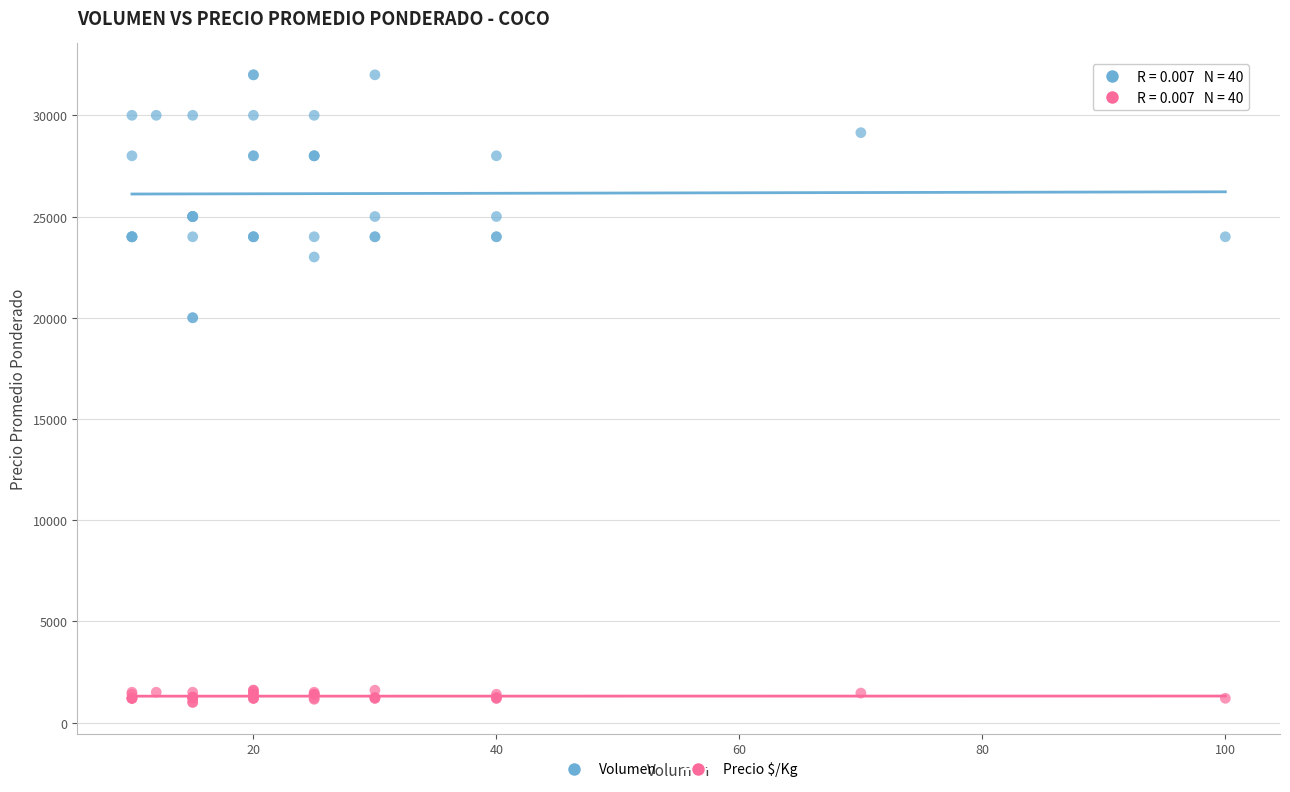

Which series has the widest spread of Y values?

Volumen